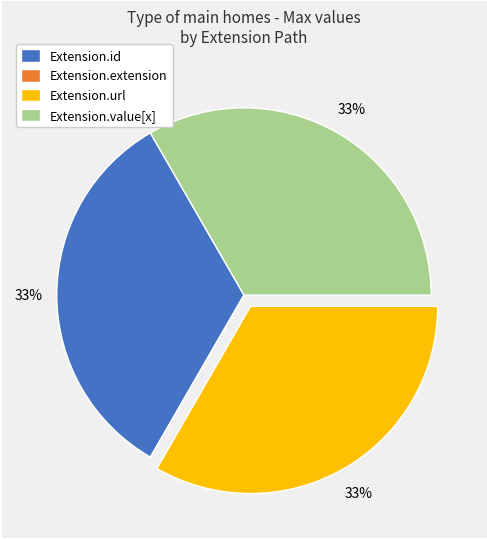

To the nearest percent, what is the difference between the largest and smallest slice percentages?

33%